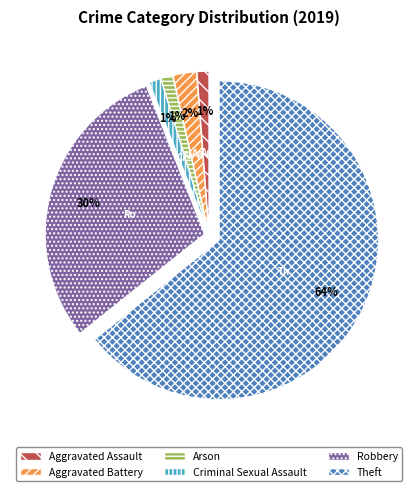

Combined, do Aggravated Assault and Aggravated Battery account for over 50%?

No